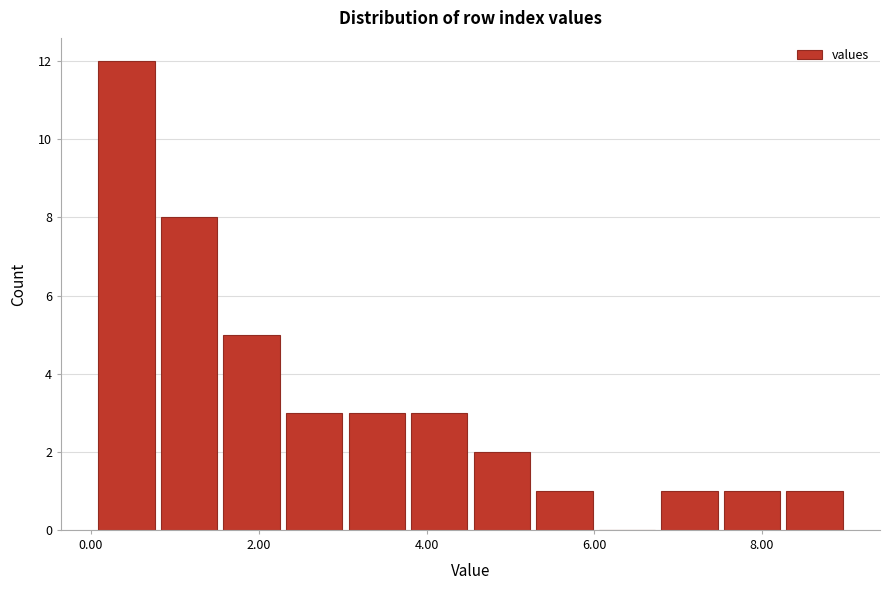

Read against the x-axis, roughly where is the centre of the tallest bar?

0.4